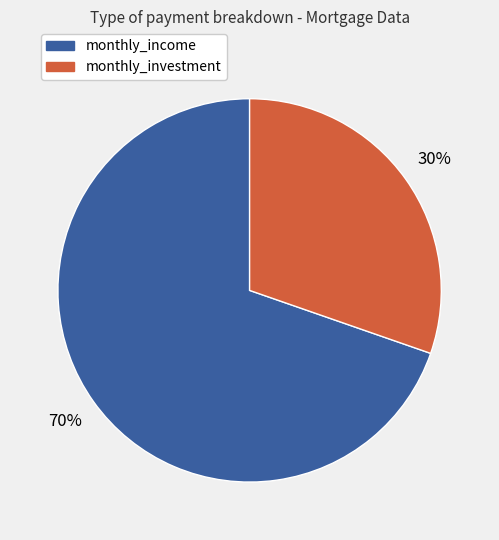

Rank the categories by value from highest to lowest.

monthly_income, monthly_investment